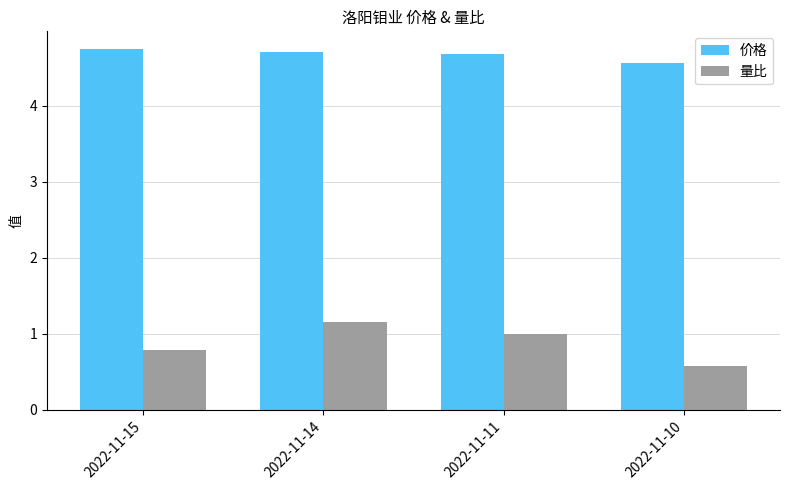

List the series in order of their peak value, highest first.

价格, 量比